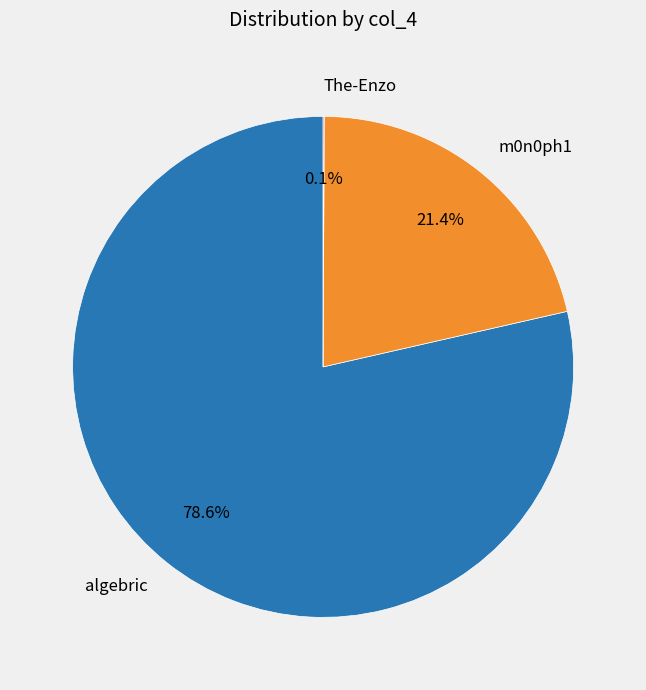

Do m0n0ph1 and algebric together represent more than half of the pie?

Yes